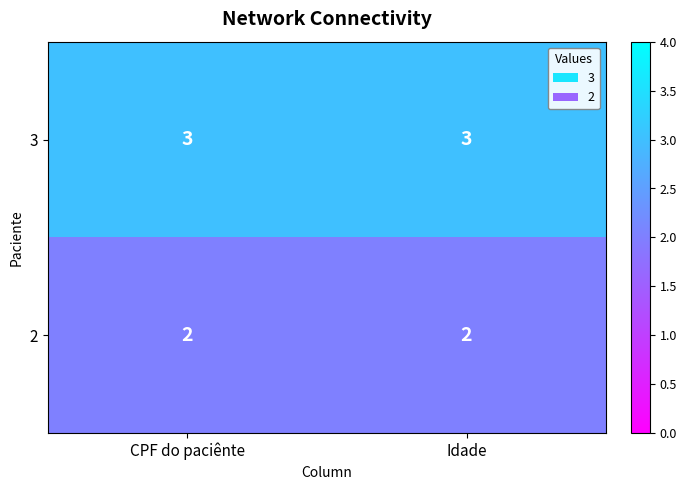

True or false: 3 has a value of 2 at CPF do paciênte.

False